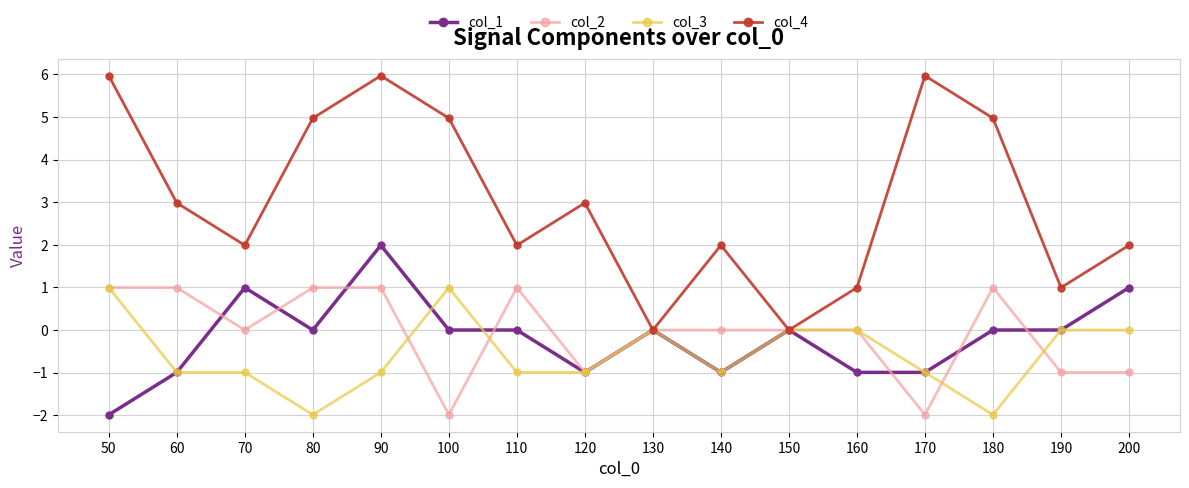

Is it true that col_3 equals -1.0 at 140?

True